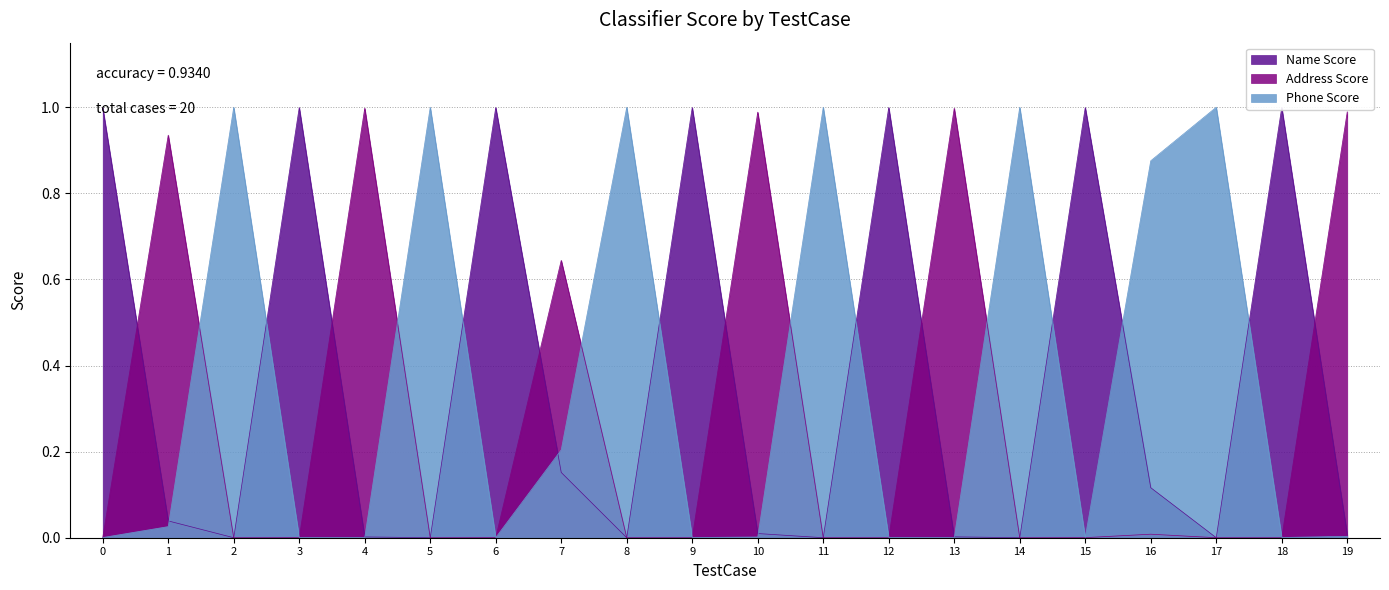

At which category does Address Score reach its first local valley?

2